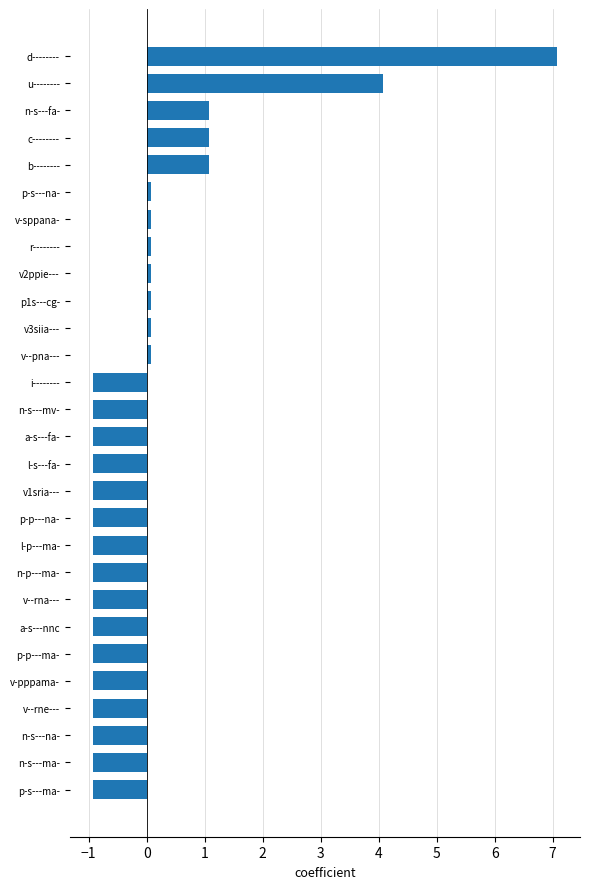

What is the approximate value at n-s---na-?

-0.9